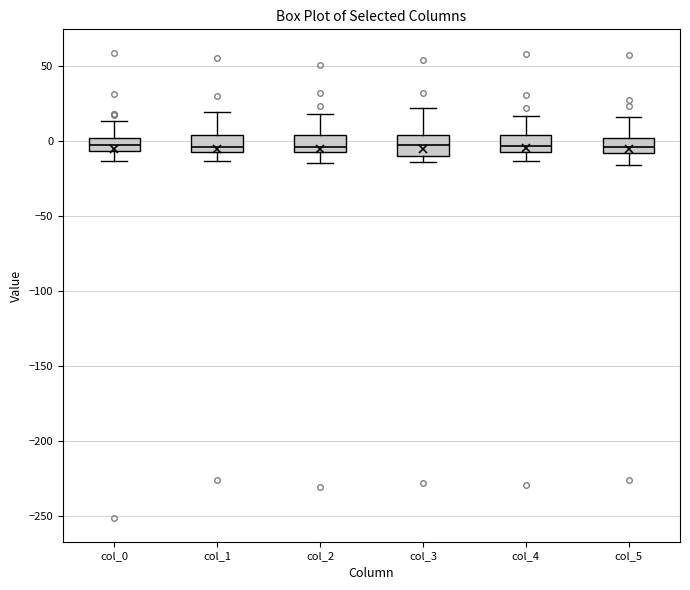

Reading left to right, read every box against the y-axis: the position of its median line, the range the box covers, and the ends of its whiskers. The values are not printed on the chart, so give them approximately, as read against the axis.

col_0: median -5 (inside the box), box -5 to 0, whiskers -15 to 15
col_1: median -5 (just above the box's lower edge), box -5 to 5, whiskers -15 to 20
col_2: median -5 (just above the box's lower edge), box -5 to 5, whiskers -15 to 20
col_3: median -5, box -10 to 5, whiskers -15 to 20
col_4: median -5 (just above the box's lower edge), box -5 to 5, whiskers -15 to 15
col_5: median -5, box -10 to 0, whiskers -15 to 15